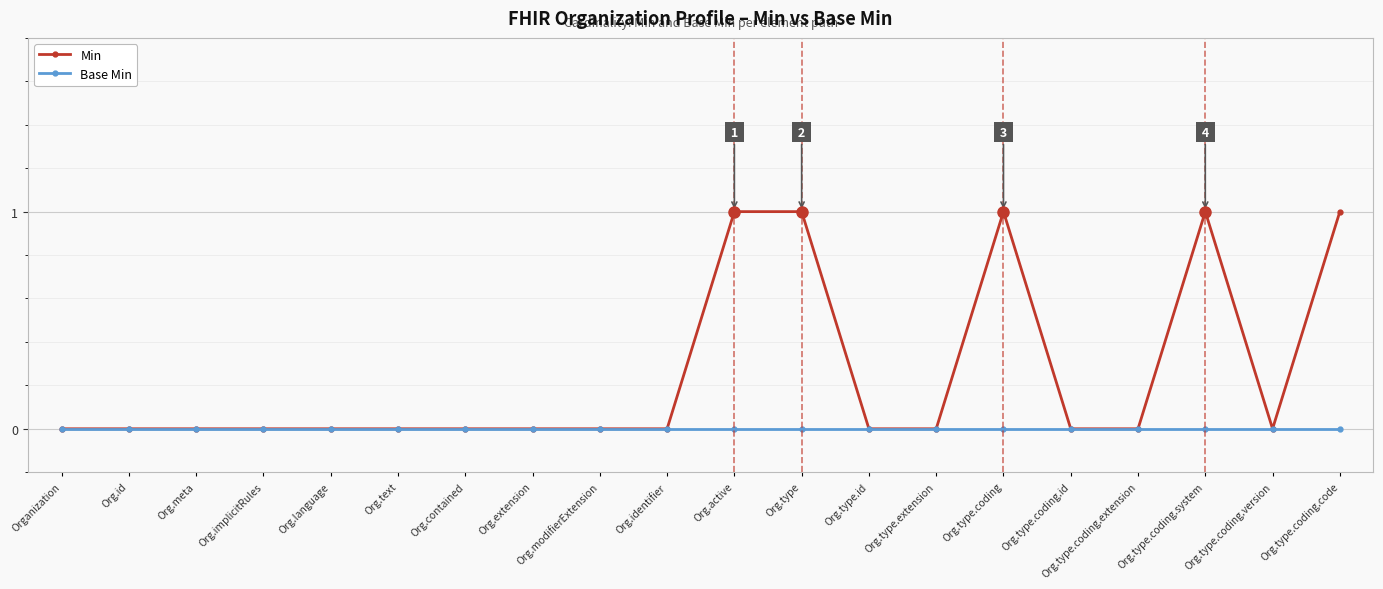

The Min series shows 1 at Org.language. True or false?

False